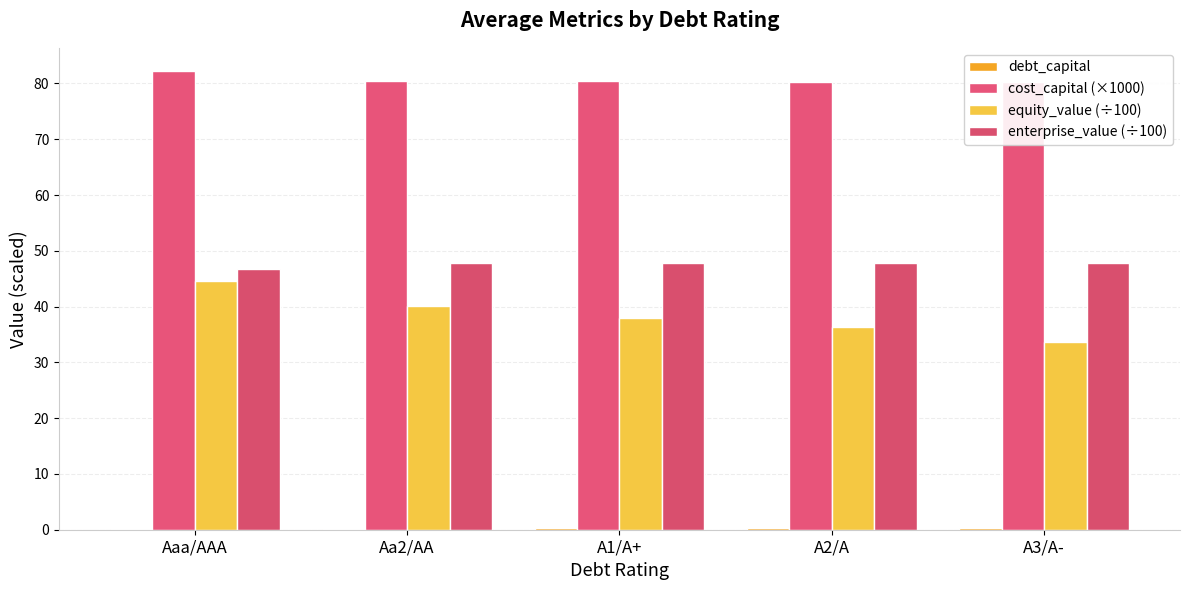

What is the value of the cost_capital (×1000) bar at the 2nd from the left?

80.4